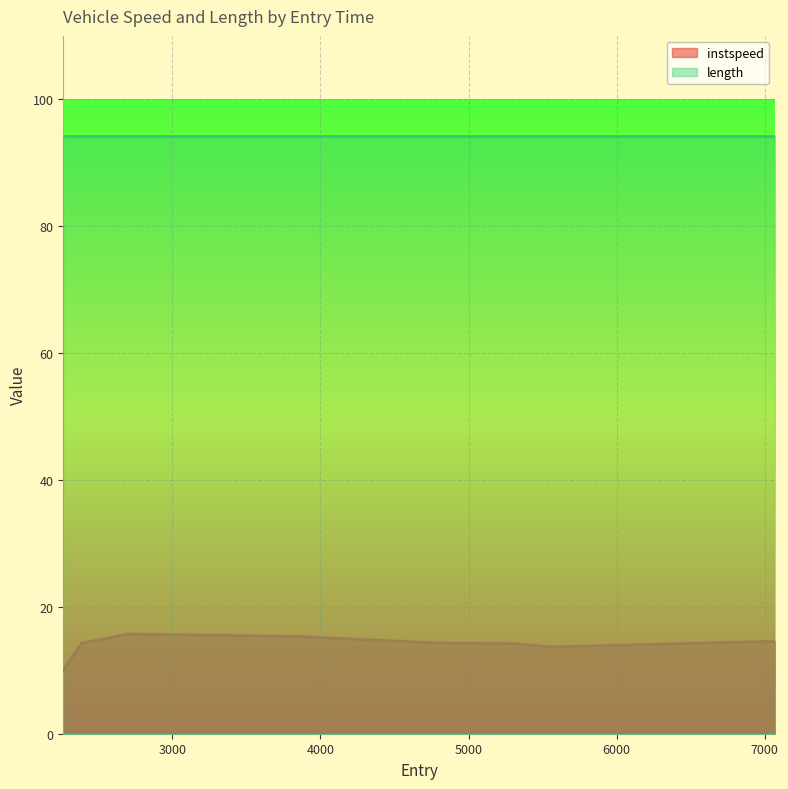

Which category has the highest value across all series?

2699.0